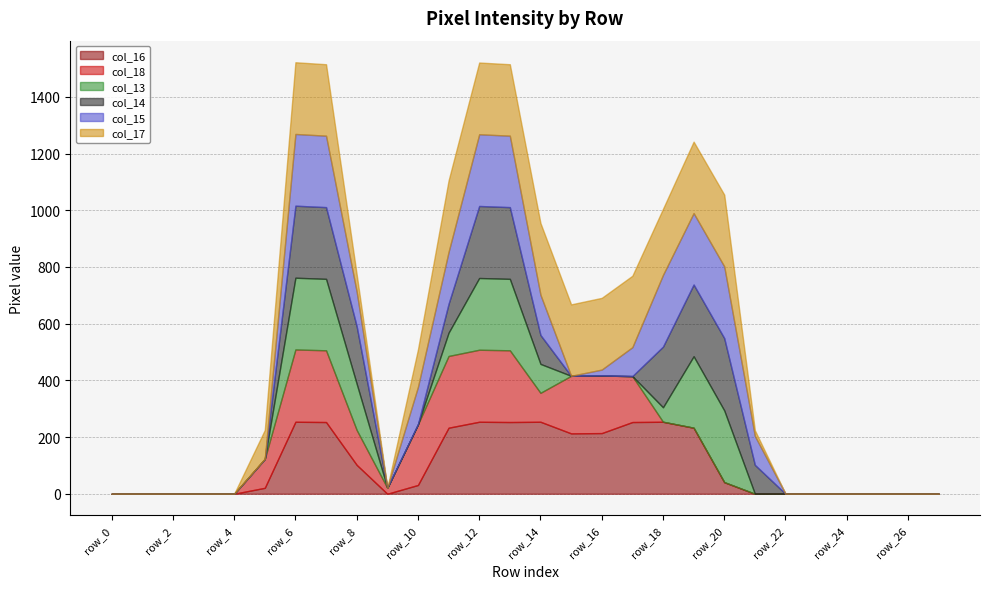

True or false: col_17 and col_13 intersect in this chart.

False